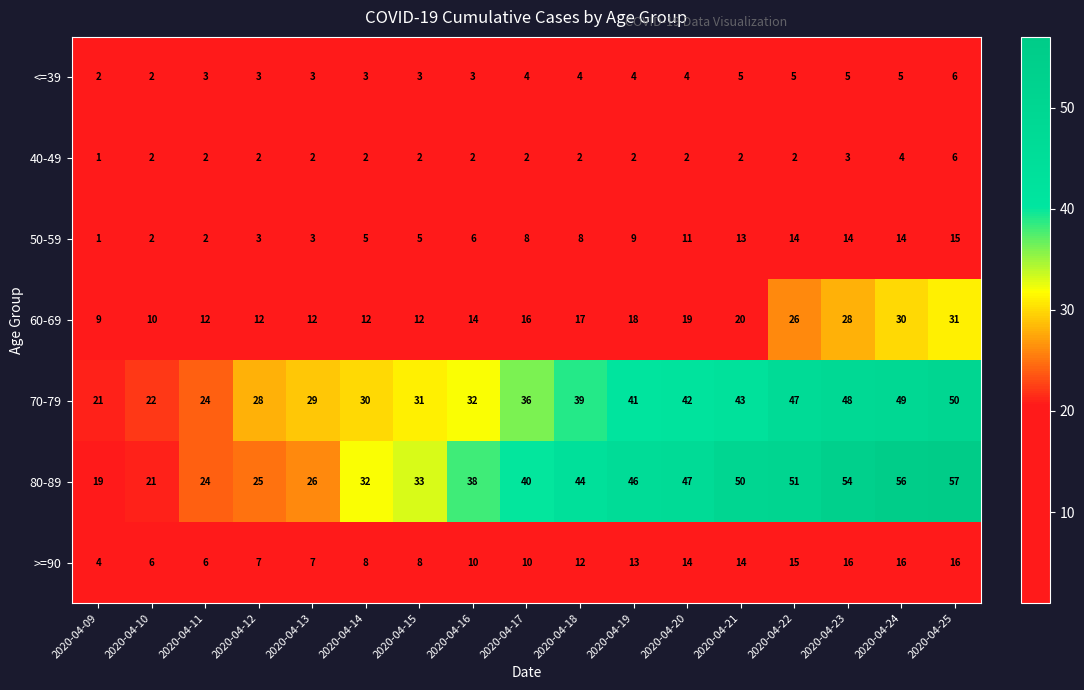

Rank the categories by 80-89 value from highest to lowest.

2020-04-25, 2020-04-24, 2020-04-23, 2020-04-22, 2020-04-21, 2020-04-20, 2020-04-19, 2020-04-18, 2020-04-17, 2020-04-16, 2020-04-15, 2020-04-14, 2020-04-13, 2020-04-12, 2020-04-11, 2020-04-10, 2020-04-09